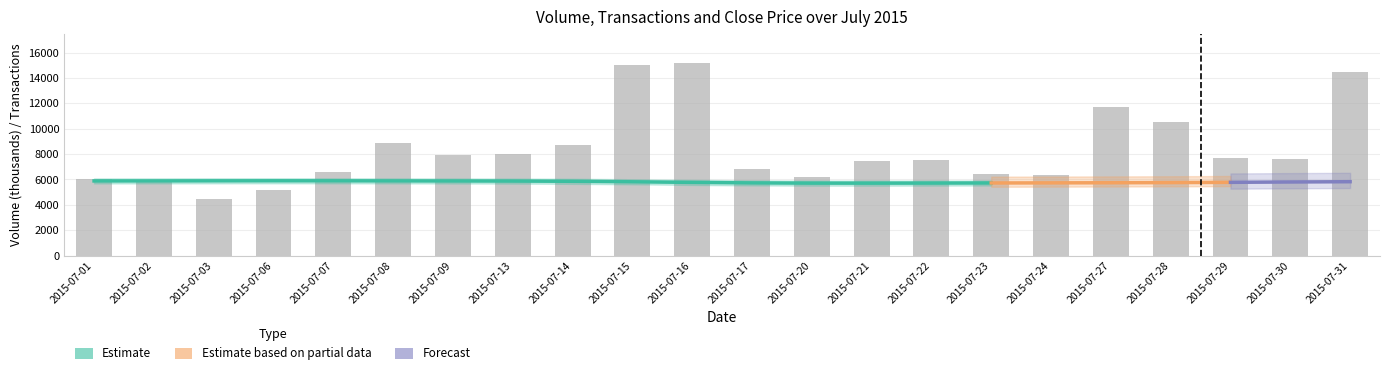

How many groups of bars are there?

22